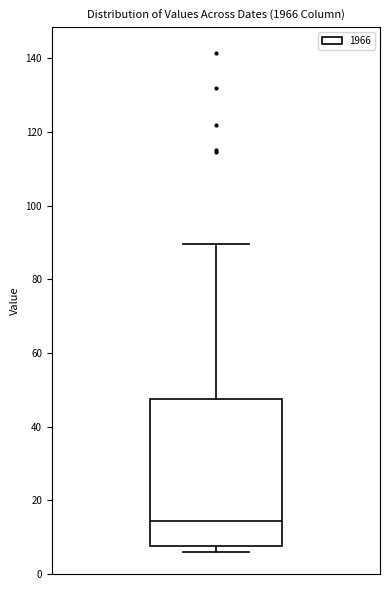

Read this box plot against the y-axis: the position of the median line, the range covered by the box, and the ends of both whiskers. The values are not printed on the chart, so give them approximately, as read against the axis.

median 14, box 8 to 48, whiskers 6 to 90